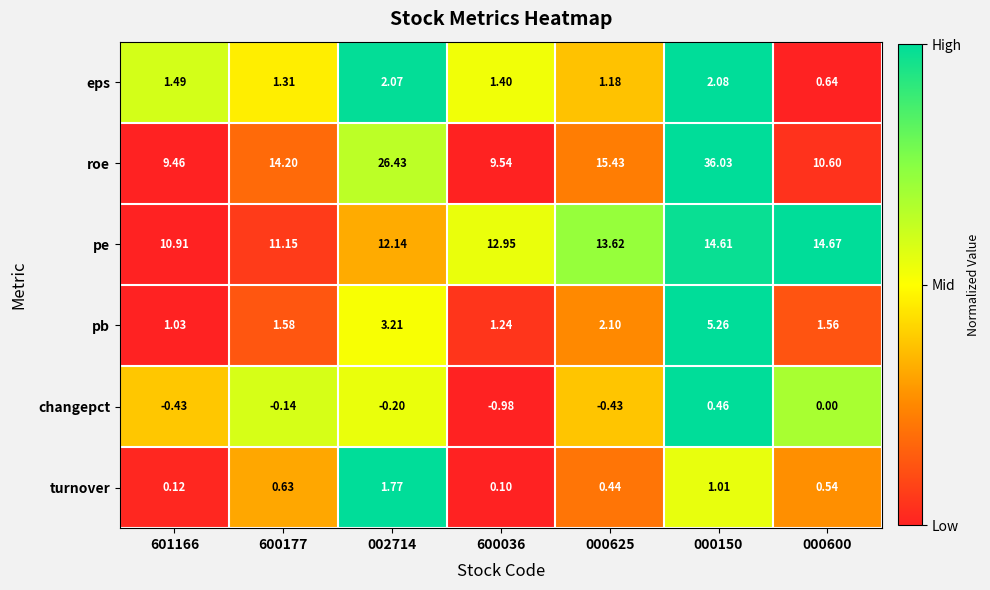

Which series has the widest spread of values?

roe